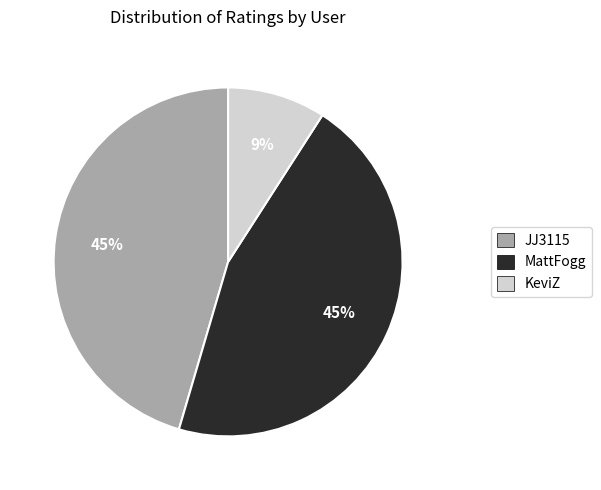

Do KeviZ and JJ3115 together represent more than half of the pie?

Yes